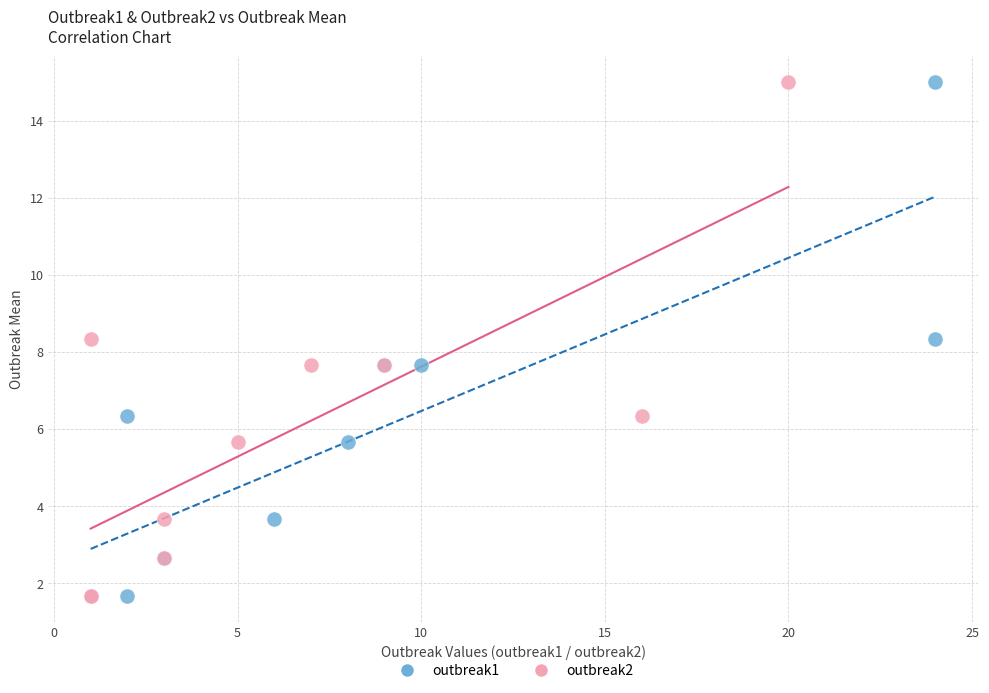

What are all the series names shown in the legend?

outbreak1, outbreak2